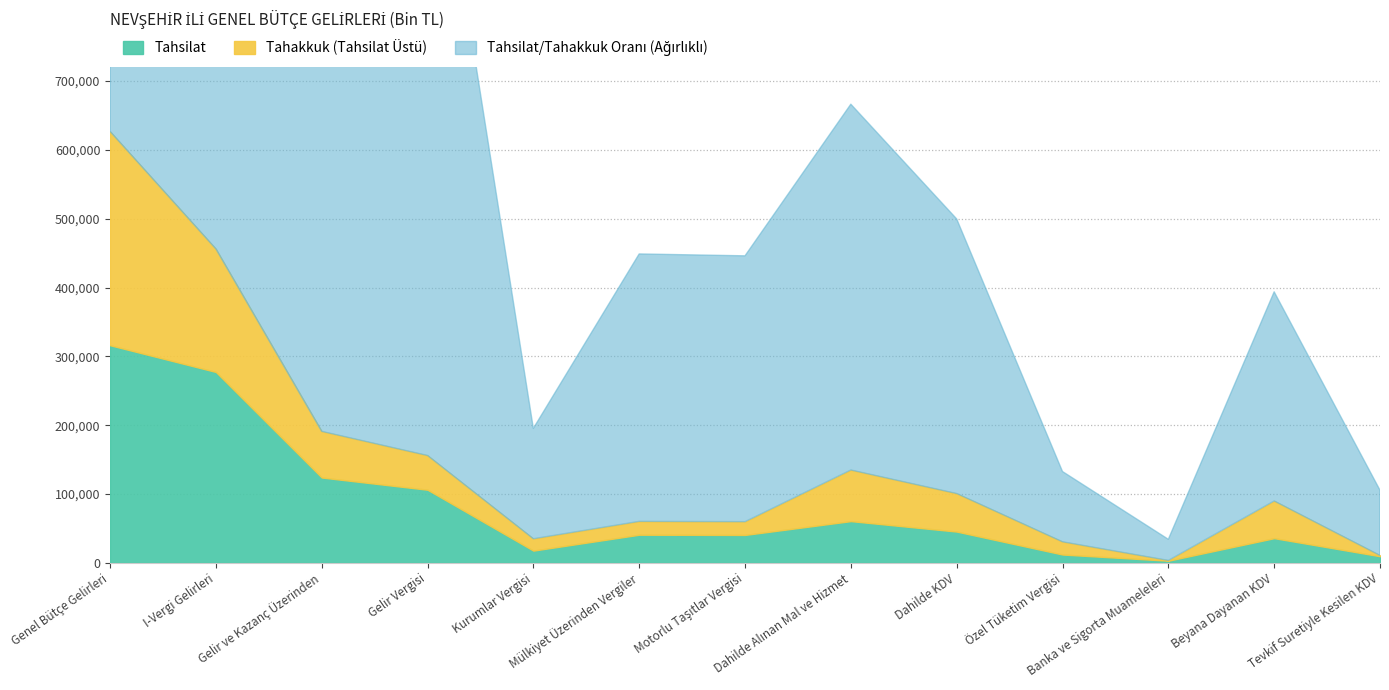

True or false: Tahakkuk has a value of 13008 at Özel Tüketim Vergisi.

False